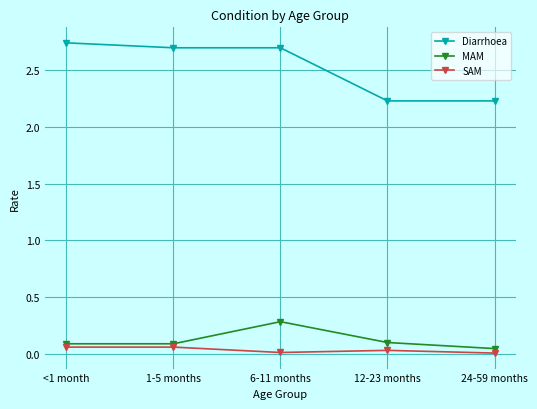

True or false: SAM and Diarrhoea intersect in this chart.

False